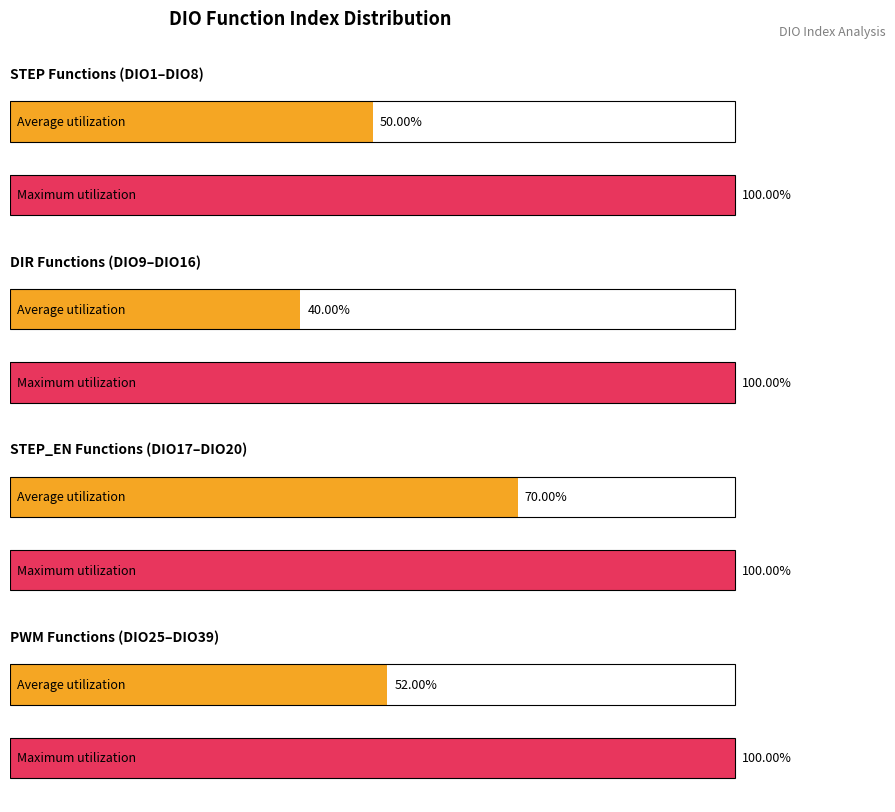

What are all the series names shown in the legend?

Average utilization, Maximum utilization